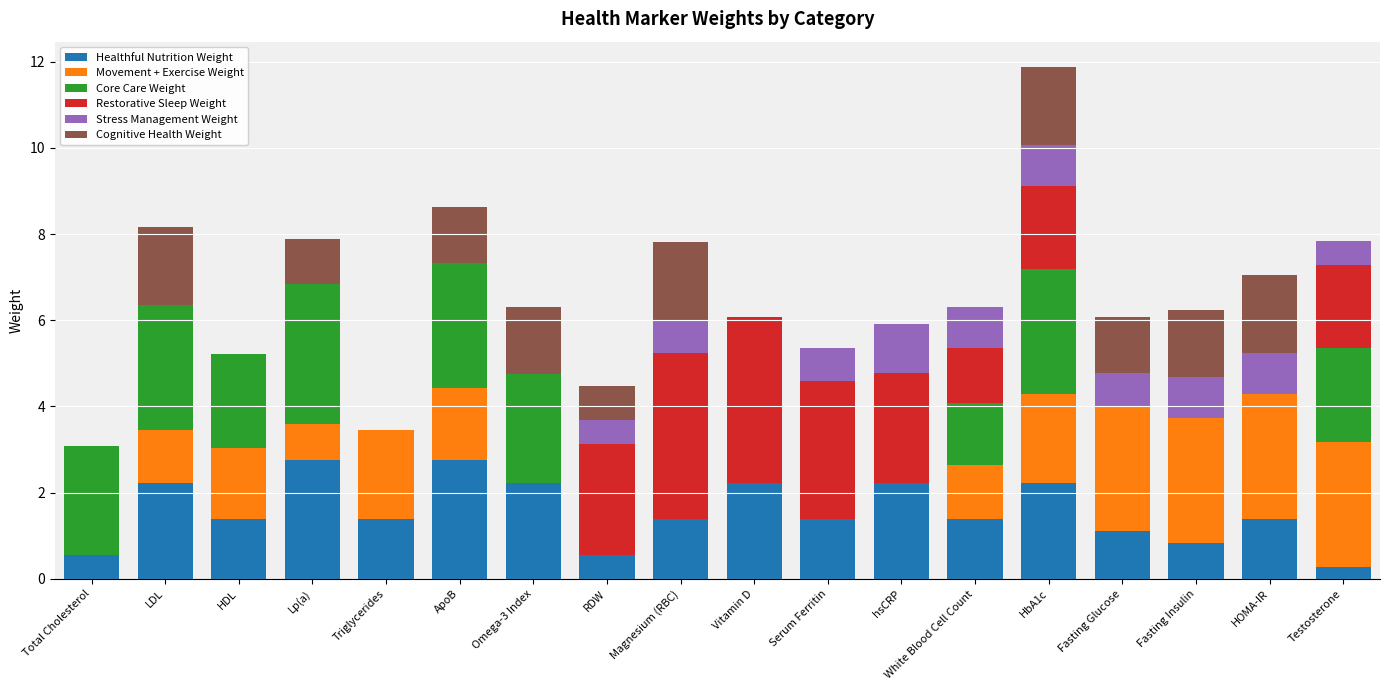

What is the total value across all series at HDL?

5.2